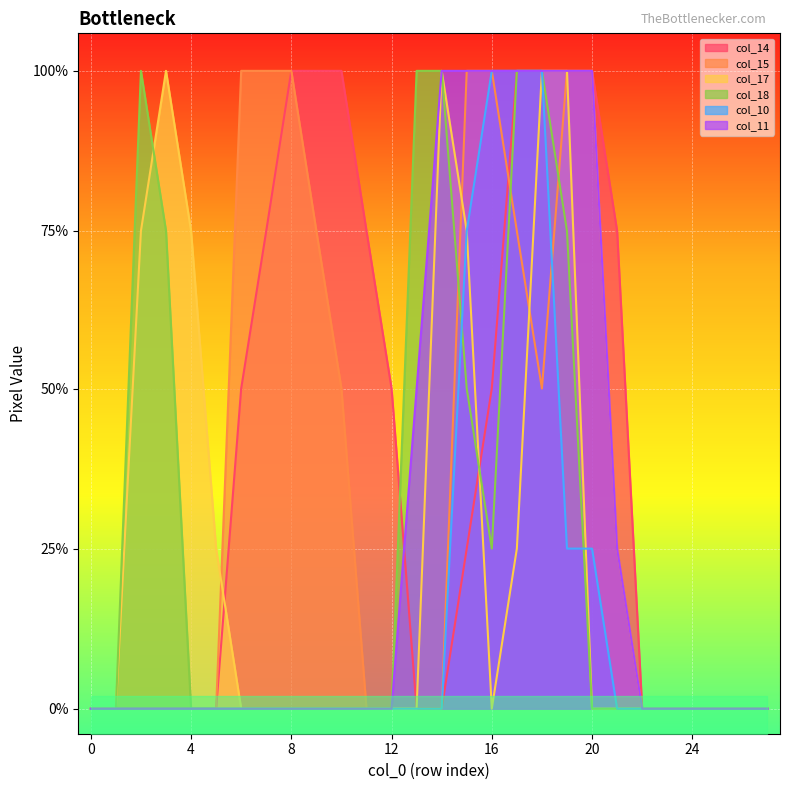

Where is the first local maximum for col_18?

2